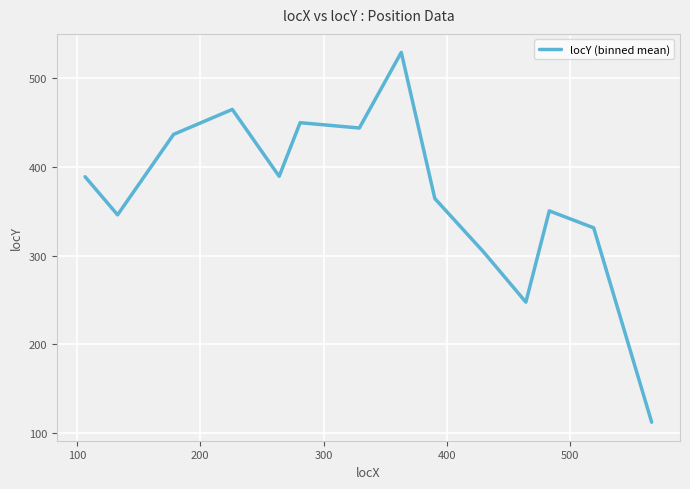

What is the maximum value shown in the chart?

529.3